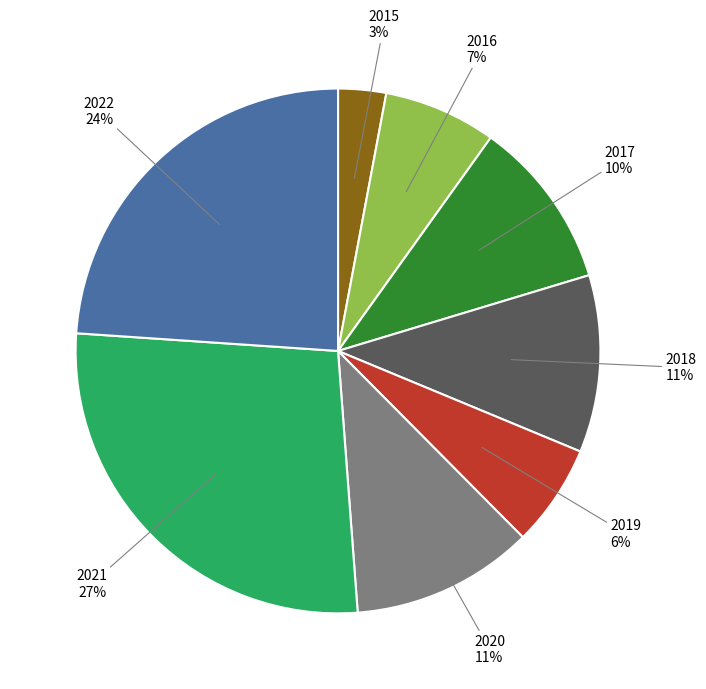

To the nearest percent, what is the average slice percentage?

12%